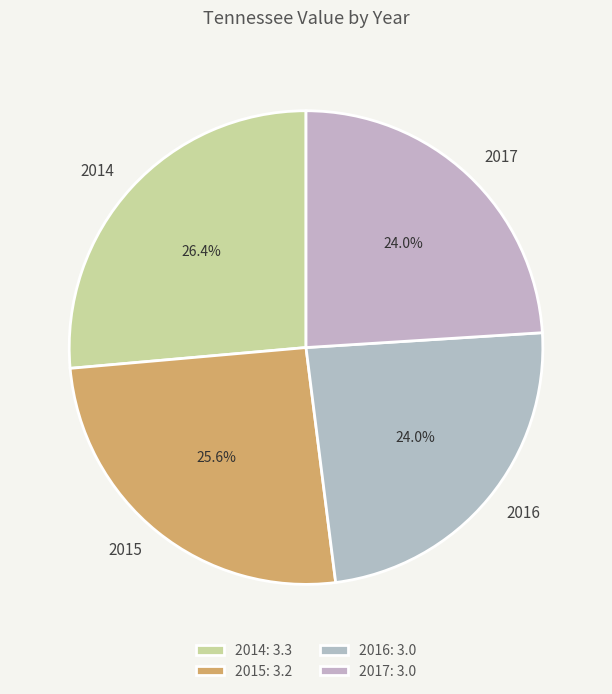

What portion of the pie excludes 2014?

73.6%